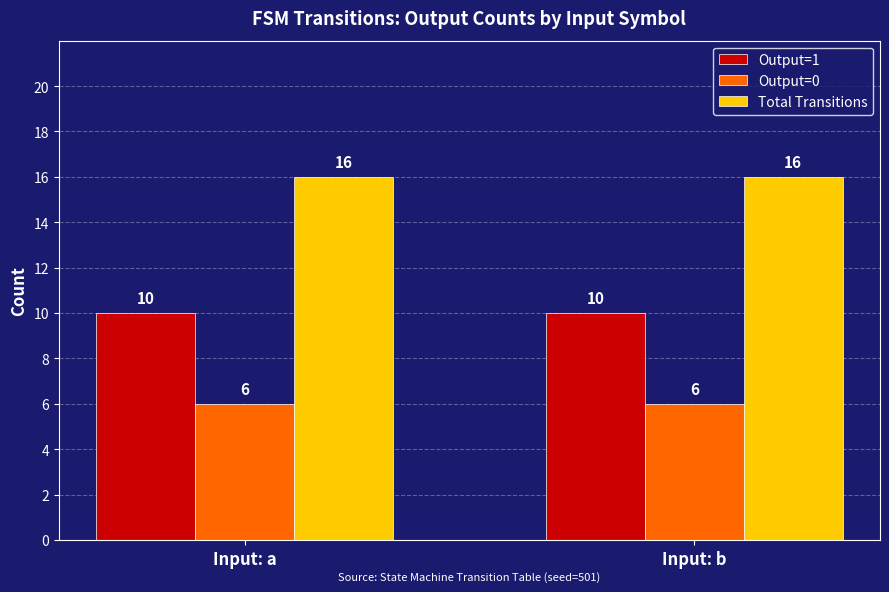

Rank the series at Input: b from lowest to highest value.

Output=0, Output=1, Total Transitions